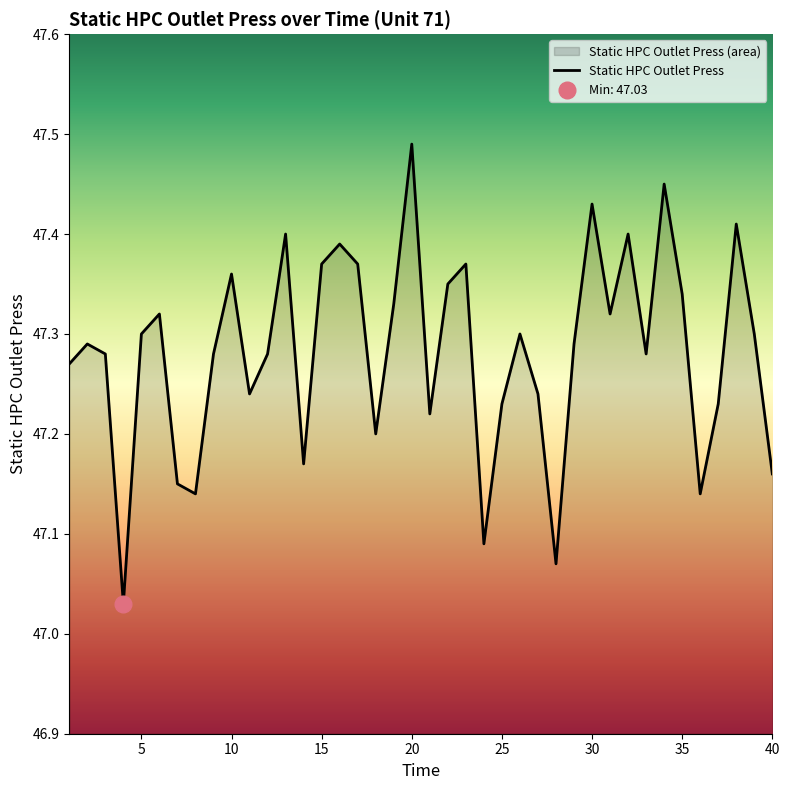

What is the value of the 29th point from the left?

47.3